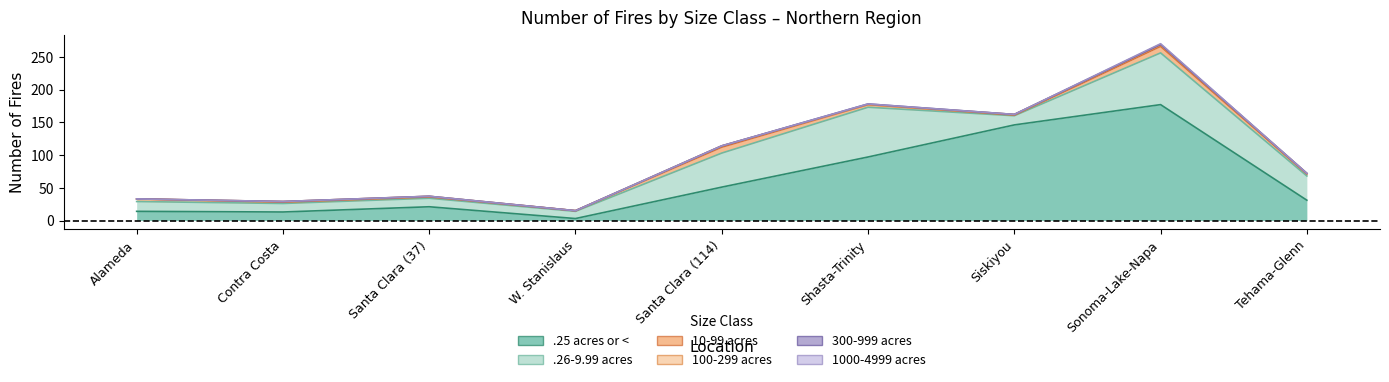

How many lines are shown in the chart?

6